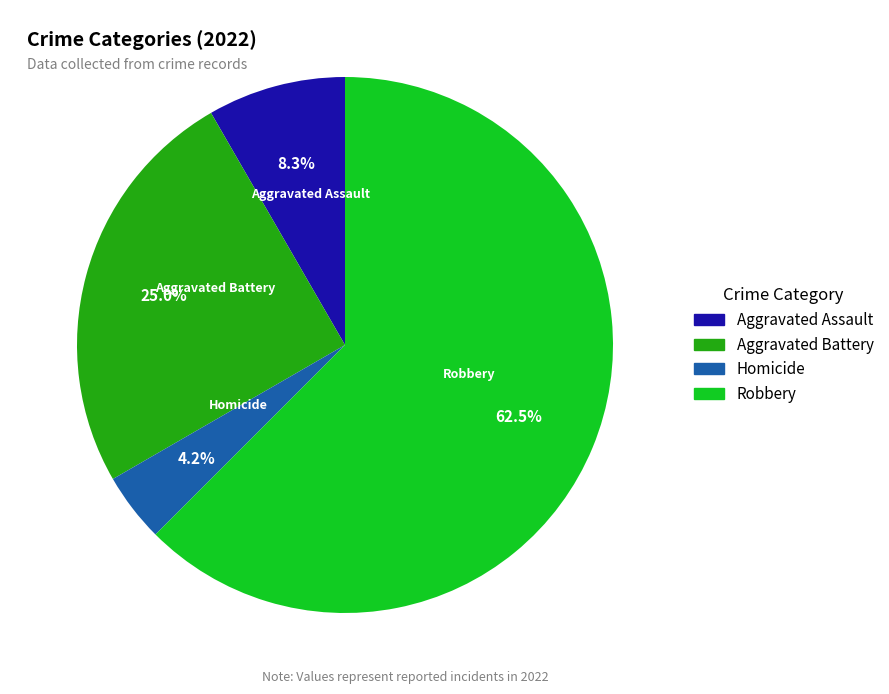

Does any single category account for the majority?

Yes